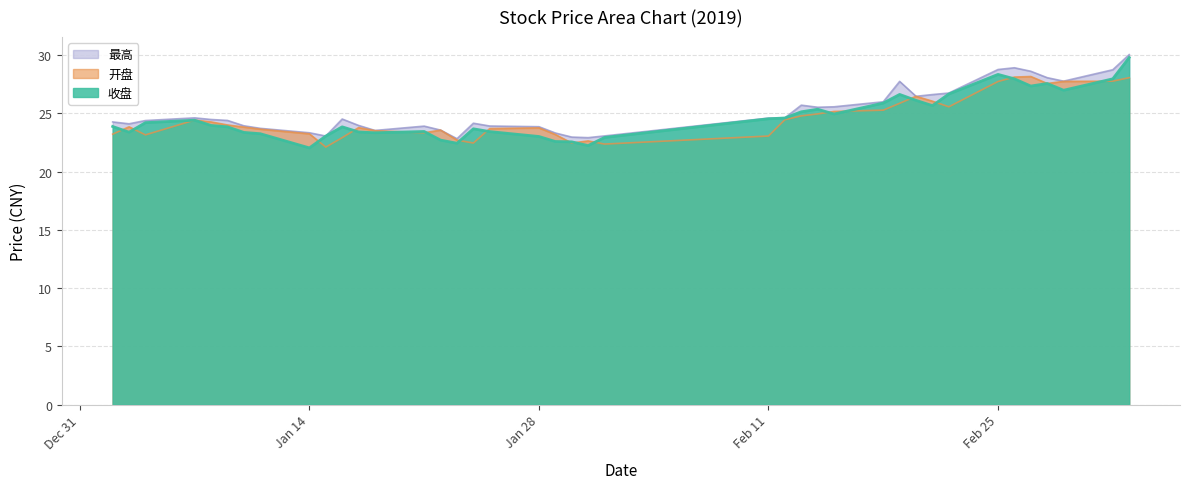

What is the difference between the highest and lowest values at 2019/02/19?

1.9